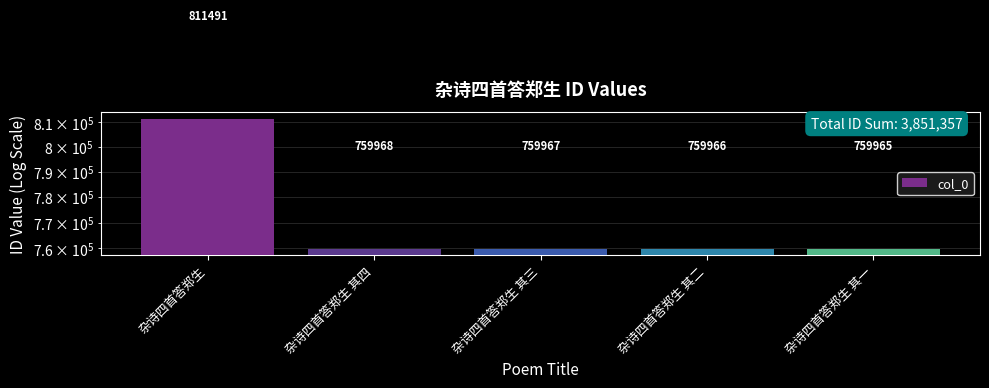

Approximately how many times larger is the value at 杂诗四首答郑生 其一 compared to 杂诗四首答郑生?

0.9